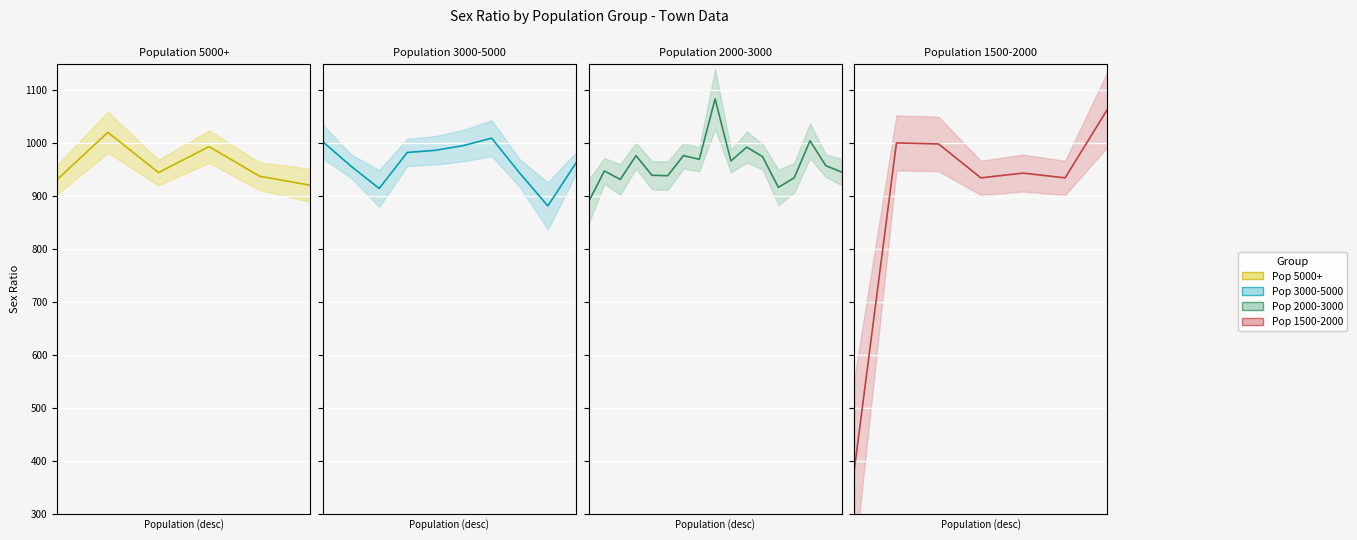

Reading right to left, what are all the values shown in this chart?

1667=1063	1723=934	1727=943	1739=934	1772=998	1814=1000	1990=382	2015=945	2117=957	2120=1004	2129=934	2148=916	2250=974	2329=992	2330=966	2335=1083	2353=969	2529=976	2542=938	2625=939	2632=976	2698=931	2790=947	2960=889	3021=962	3139=881	3177=943	3333=1009	3513=995	3698=986	3732=982	3903=914	3996=956	3996=1002	4152=920	4368=937	4378=993	4406=944	4916=1020	5261=931